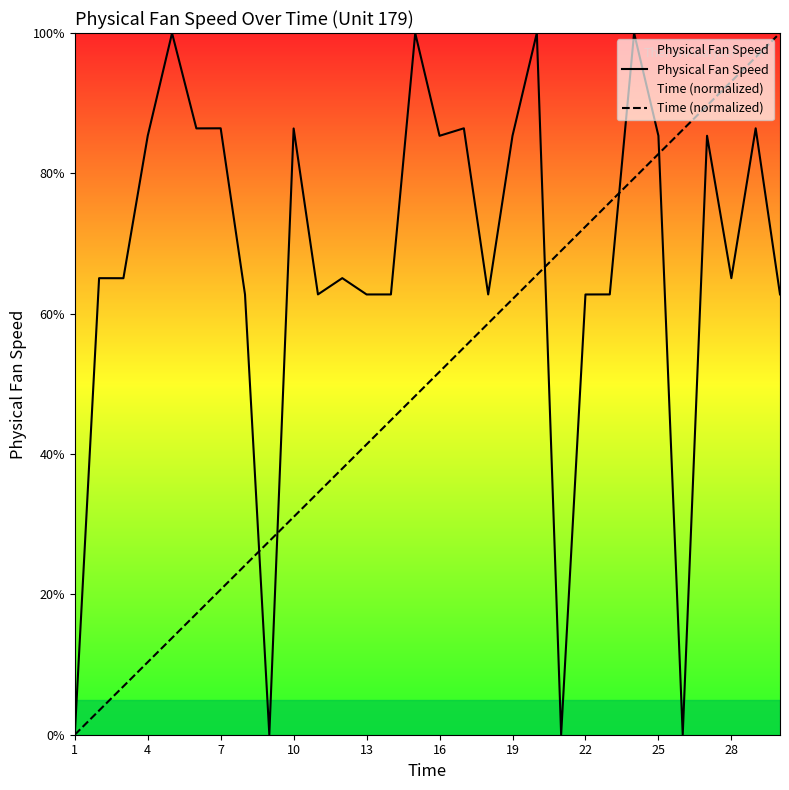

How many distinct data groups are displayed?

2